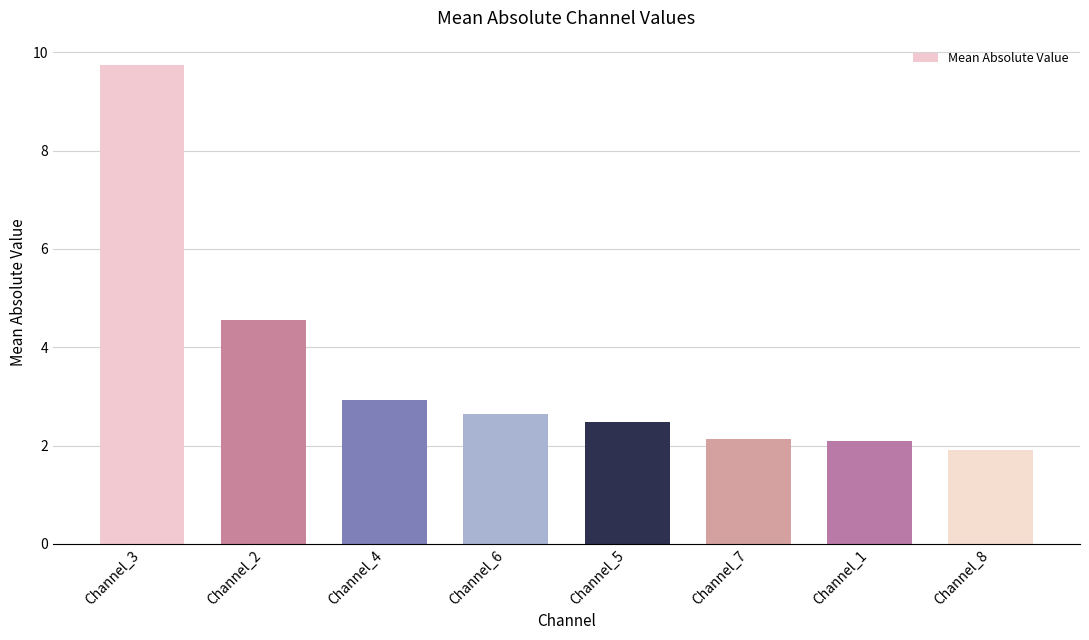

What is the maximum value shown in the chart?

9.8